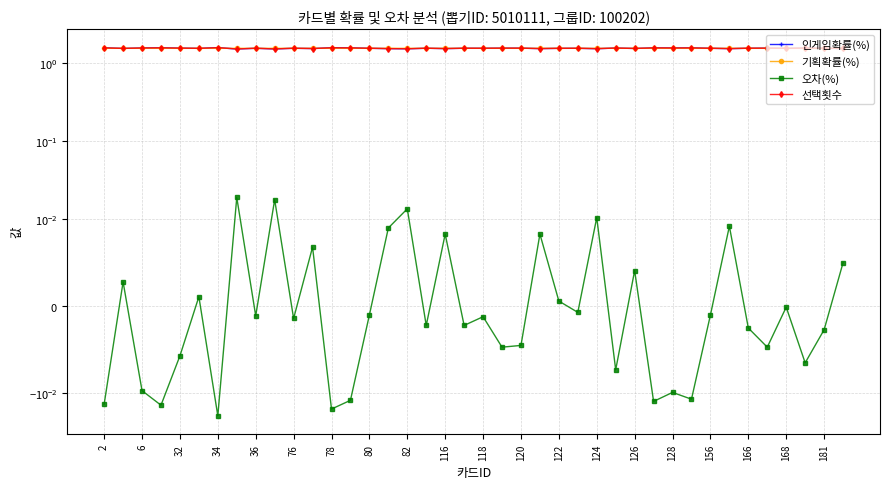

True or false: 인게임확률(%) and 선택횟수 cross at least once.

False